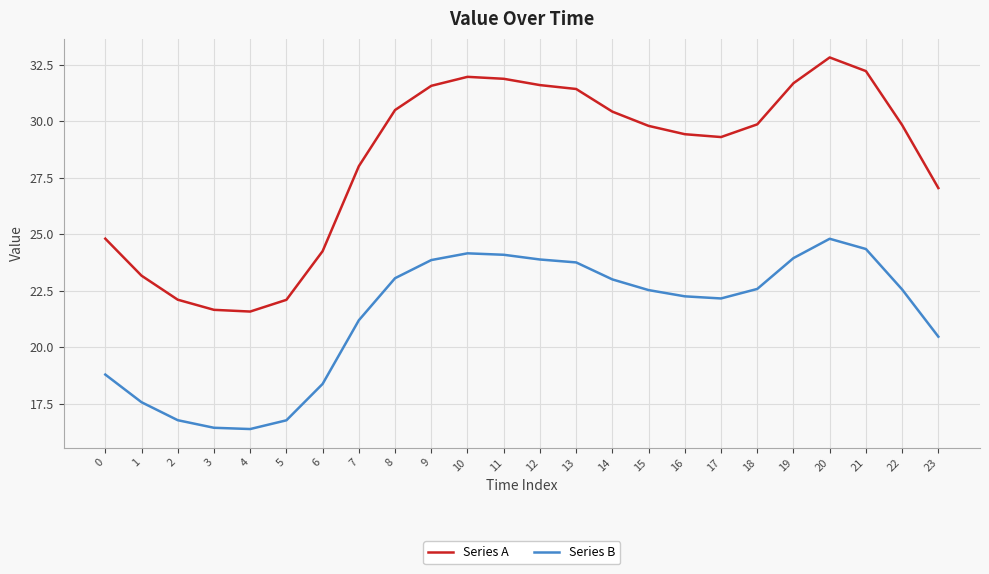

At 6, list the series in order from largest to smallest.

Series A, Series B